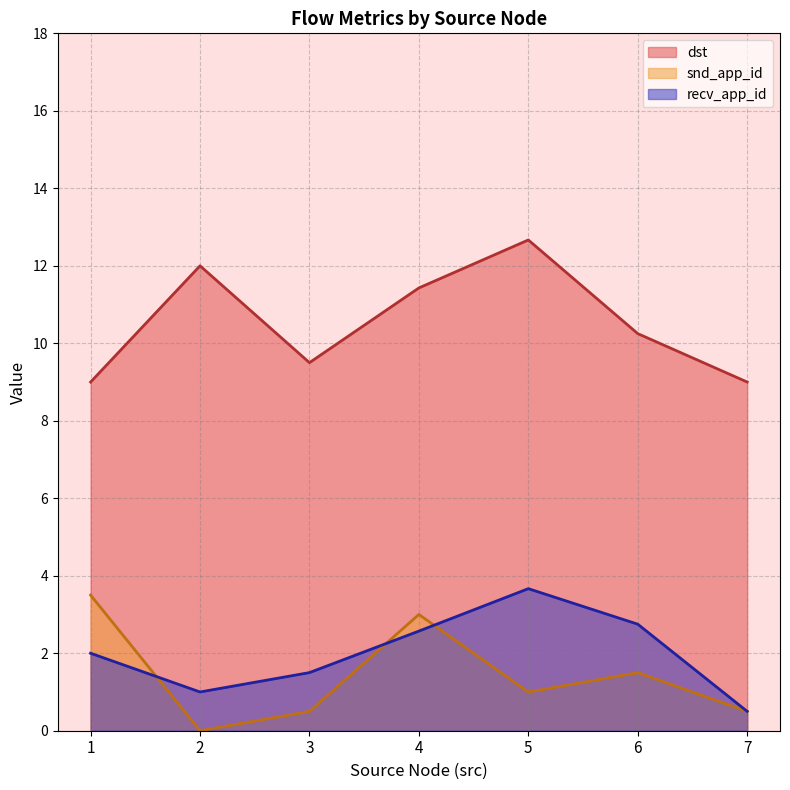

True or false: recv_app_id and snd_app_id intersect in this chart.

True